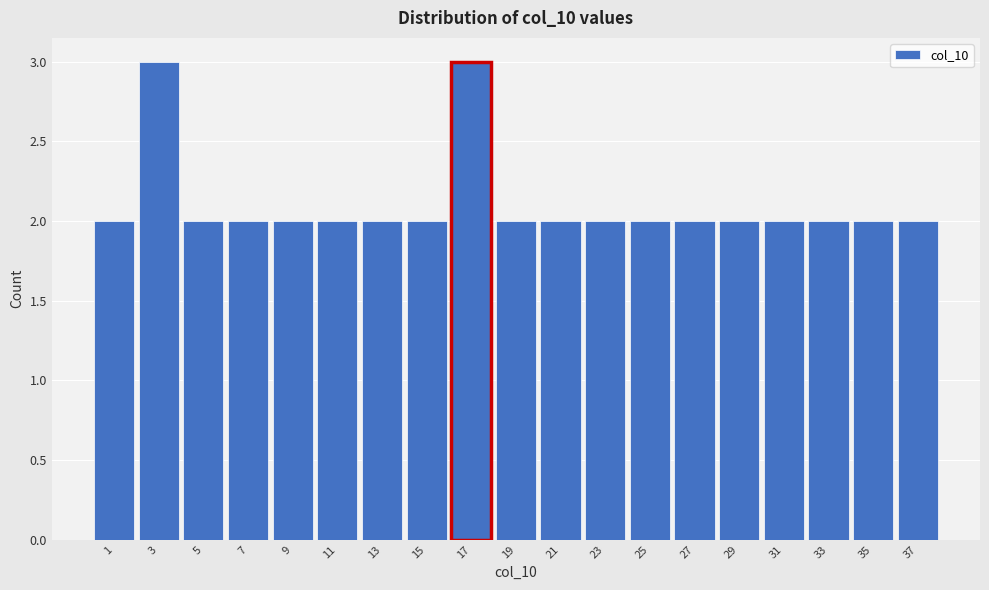

Reading left to right, list all the values displayed in this chart.

2	3	2	2	2	2	2	2	3	2	2	2	2	2	2	2	2	2	2